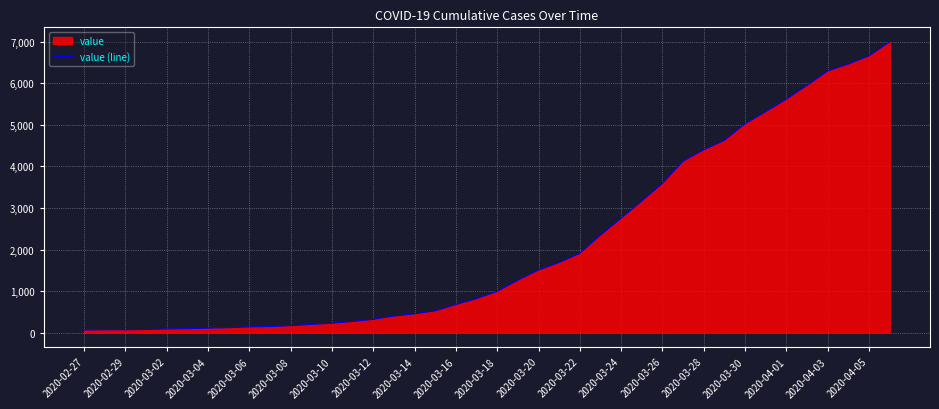

What is the difference between the maximum and minimum values?

6931